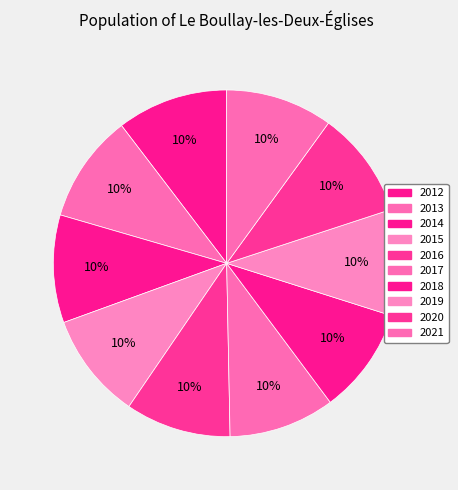

Rank the categories by value from highest to lowest.

2012, 2013, 2014, 2021, 2020, 2019, 2015, 2018, 2017, 2016